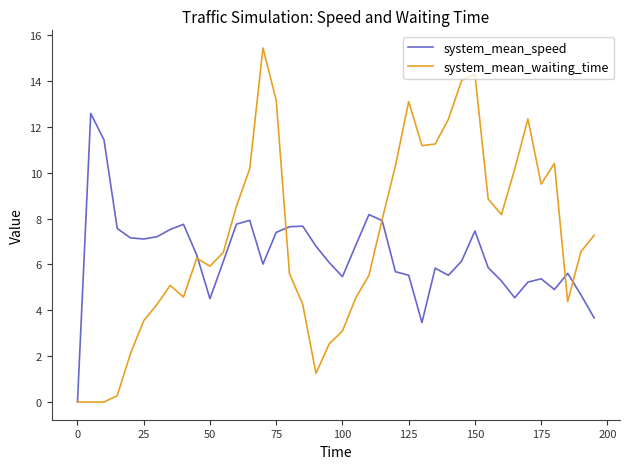

After their last crossing, which series has the higher values: system_mean_speed or system_mean_waiting_time?

system_mean_waiting_time